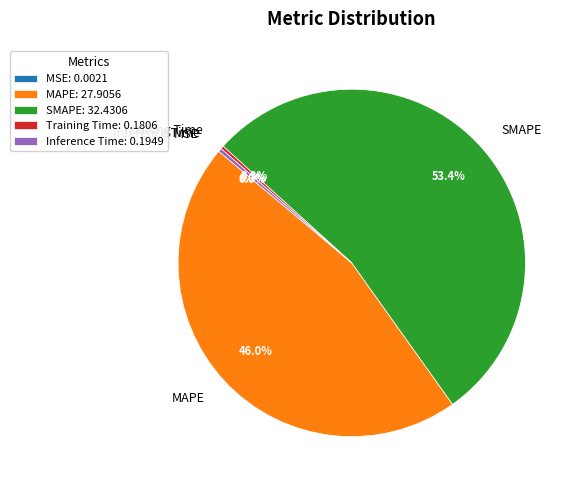

Do SMAPE and Inference Time together represent more than half of the pie?

Yes